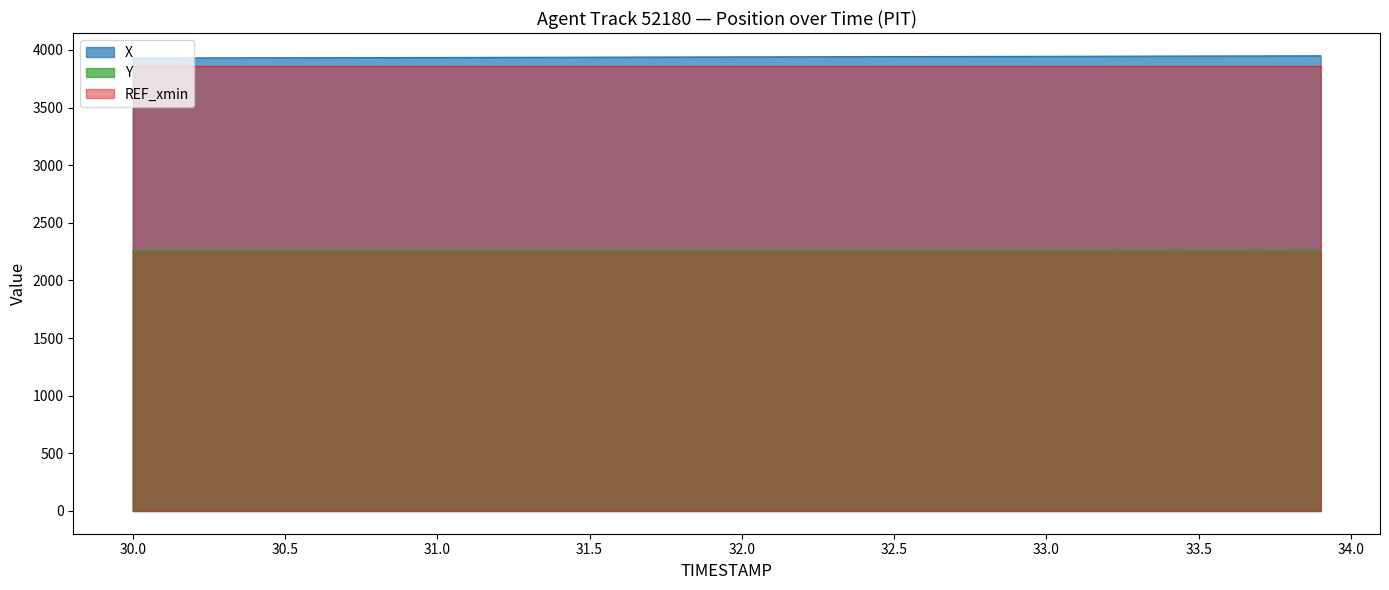

The value of X at 33.5 is 3947.4. True or false?

True